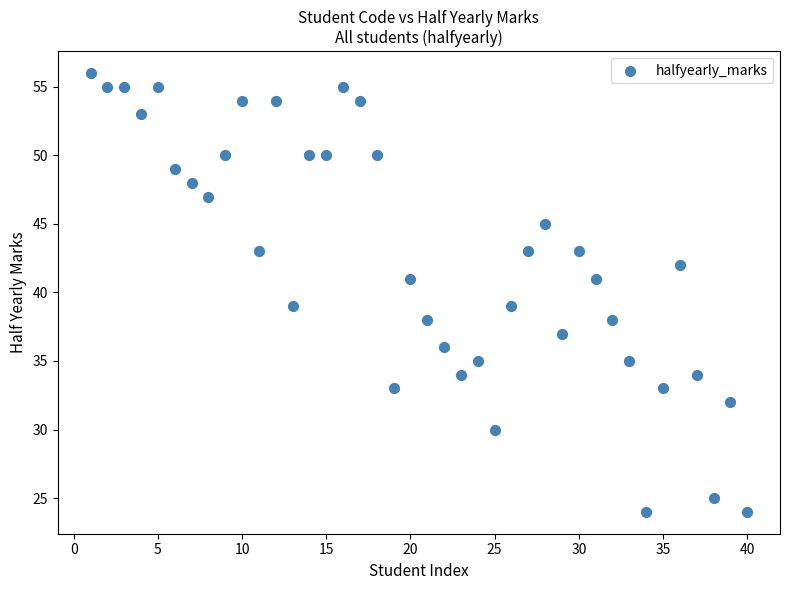

What is the range of X values (max minus min)?

39